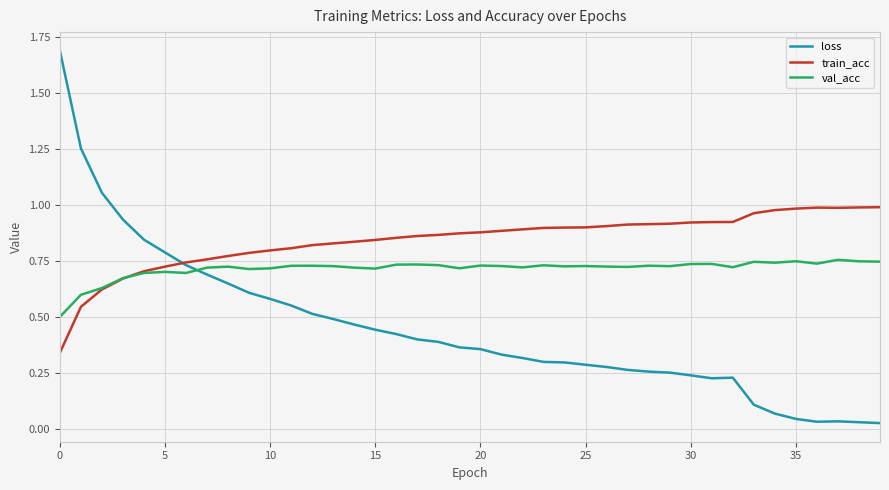

List the series in order of their overall mean, highest first.

train_acc, val_acc, loss